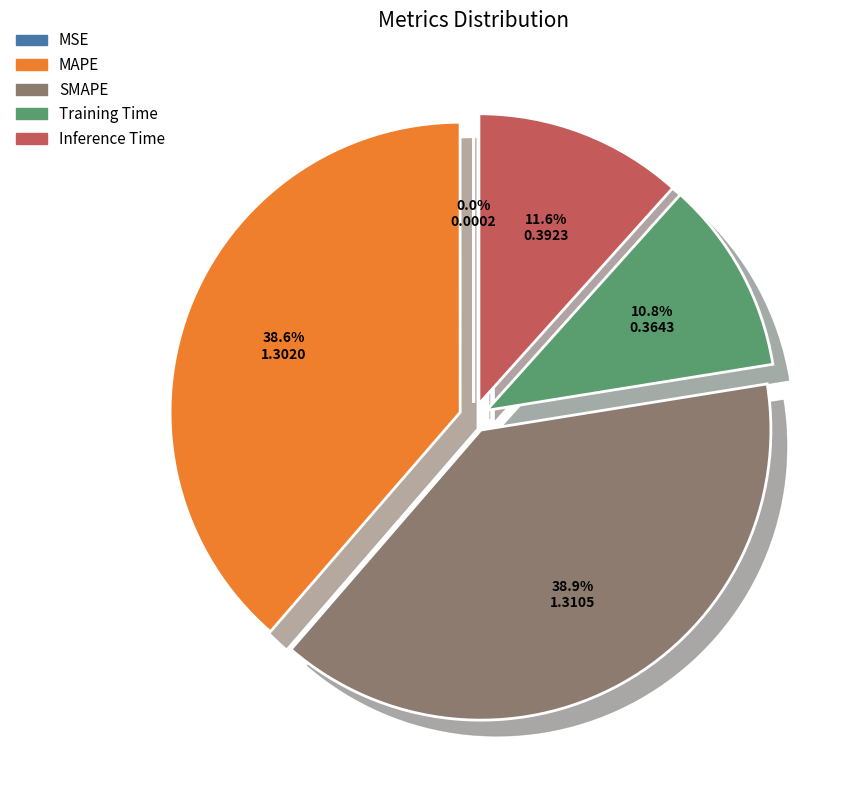

Do SMAPE and MAPE together represent more than half of the pie?

Yes